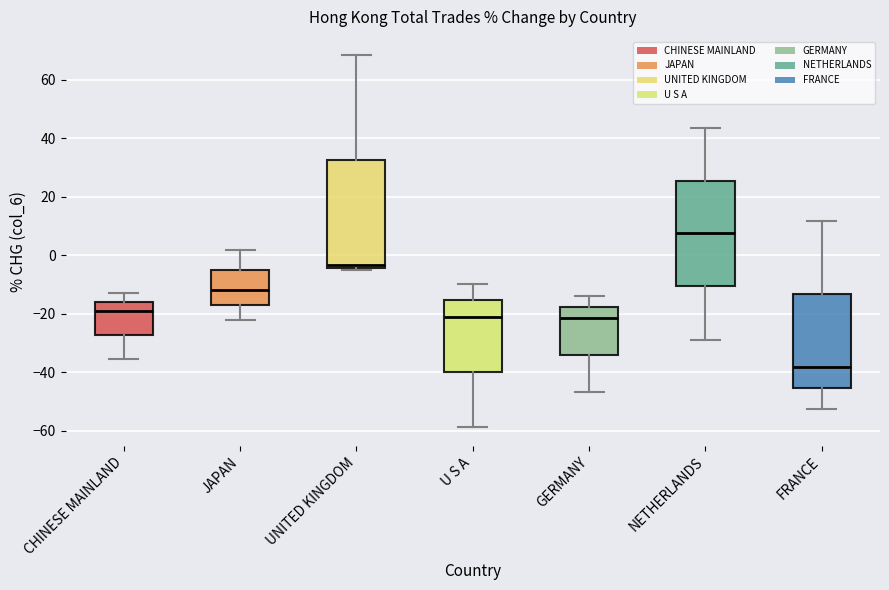

Where is the upper edge of the box for GERMANY on the y-axis? The values are not printed on the chart, so give them approximately, as read against the axis.

-18